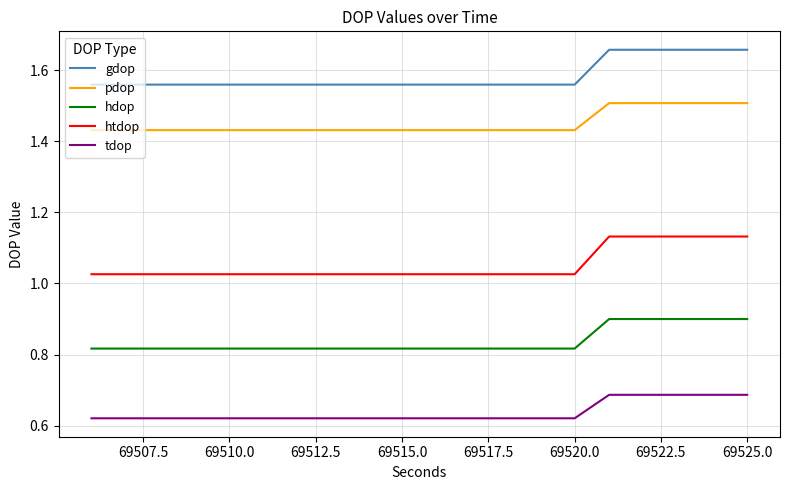

What is the sum of all gdop values?

31.7